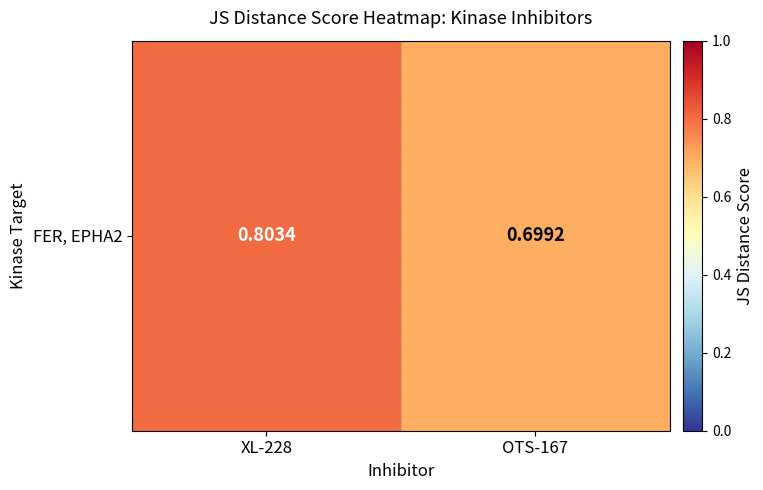

What is the smallest value displayed?

0.7